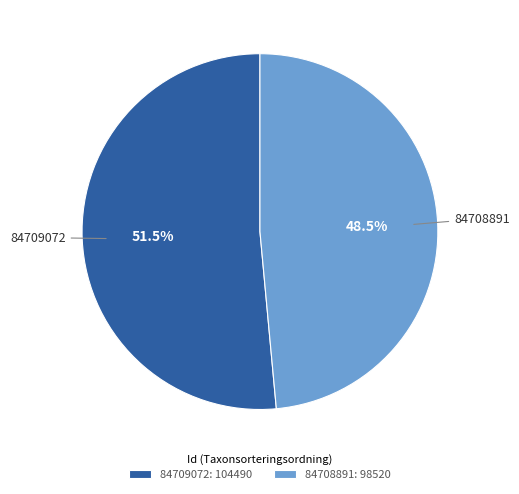

Count the number of slices in the pie.

2